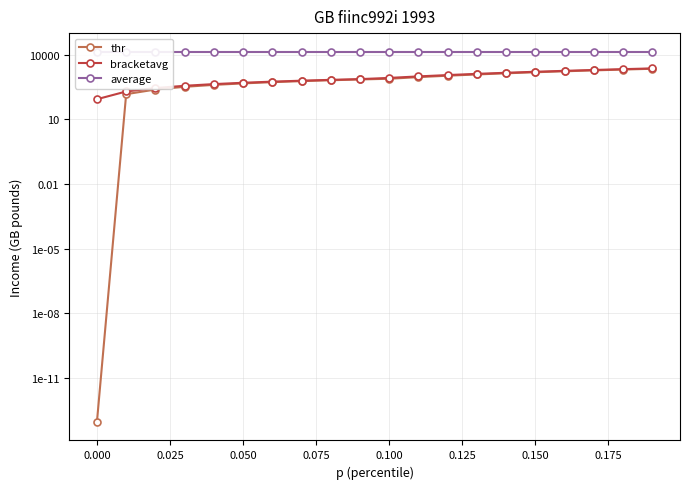

What is the sum of the bracketavg values at 0.125 and 0.150?

1181.7